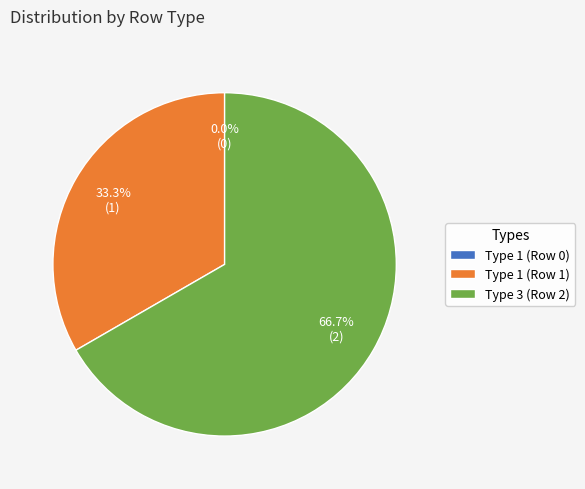

Does Type 1 (Row 0) represent more than half of the total?

No